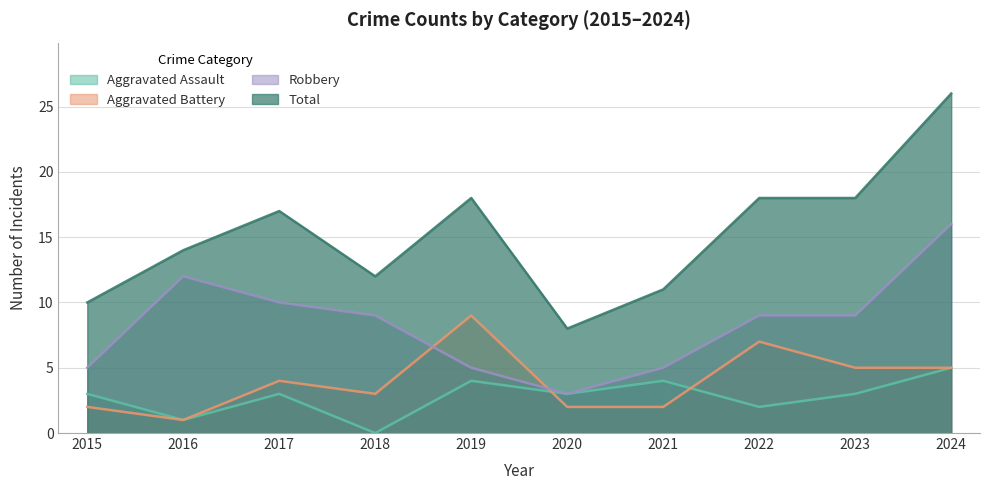

Where is Aggravated Battery nearest to the value 5?

2023